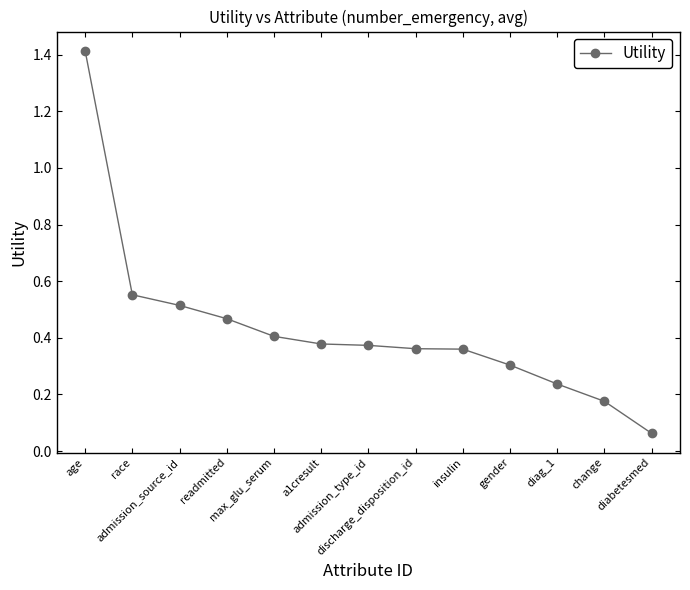

What is the sum of all values?

5.6